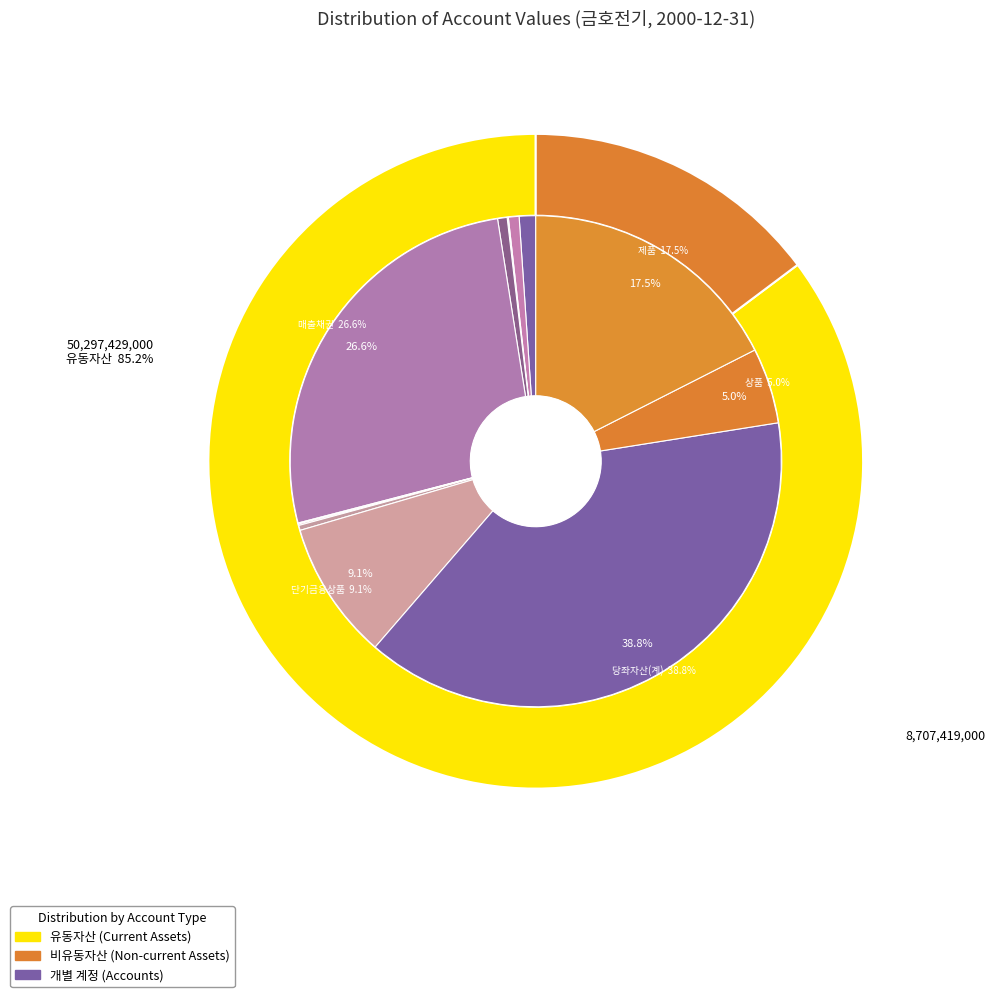

Between 당좌자산(계) and 매출채권, which is larger?

당좌자산(계)